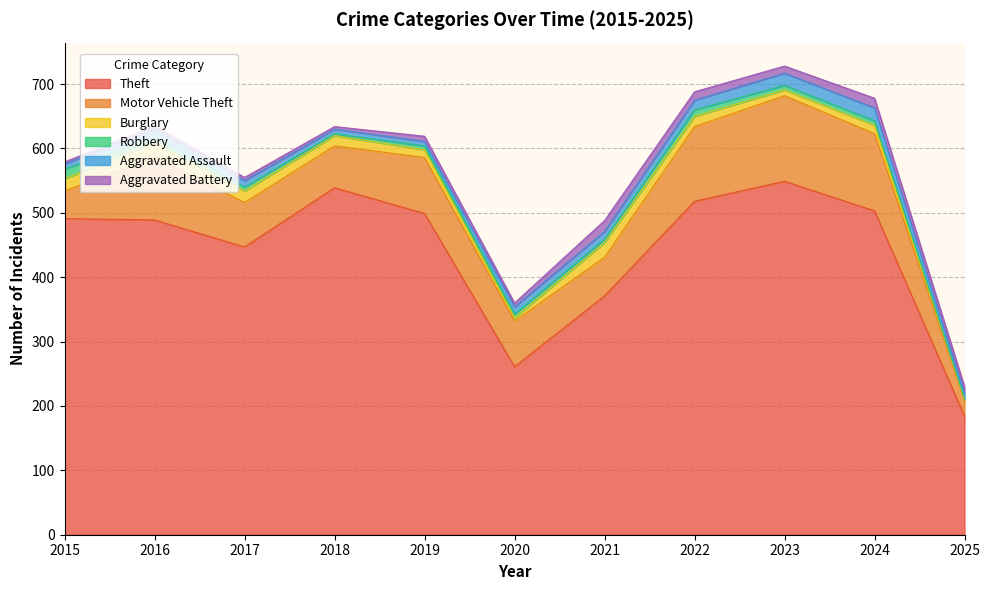

What is the difference between the Aggravated Battery values at 2020 and 2022?

7